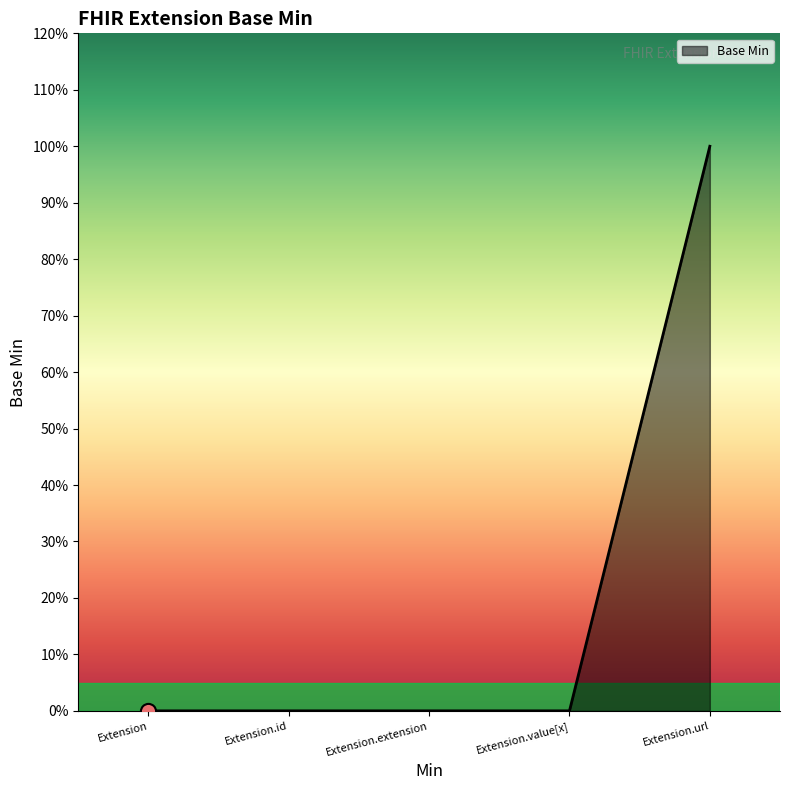

What is the change in value from Extension.extension to Extension.url?

+1